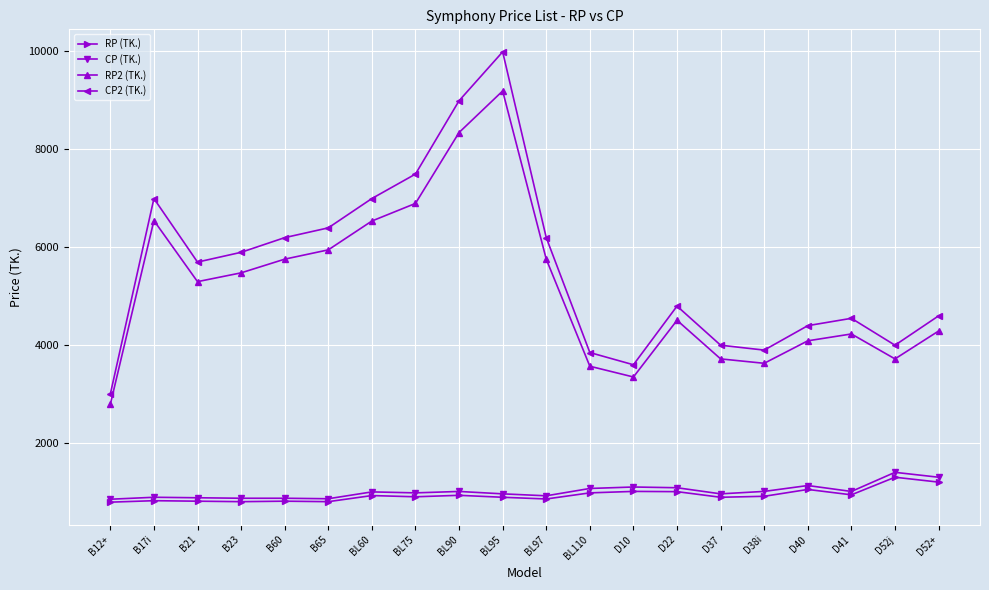

What is the sum of the RP2 (TK.) values at D41 and B21?

9510